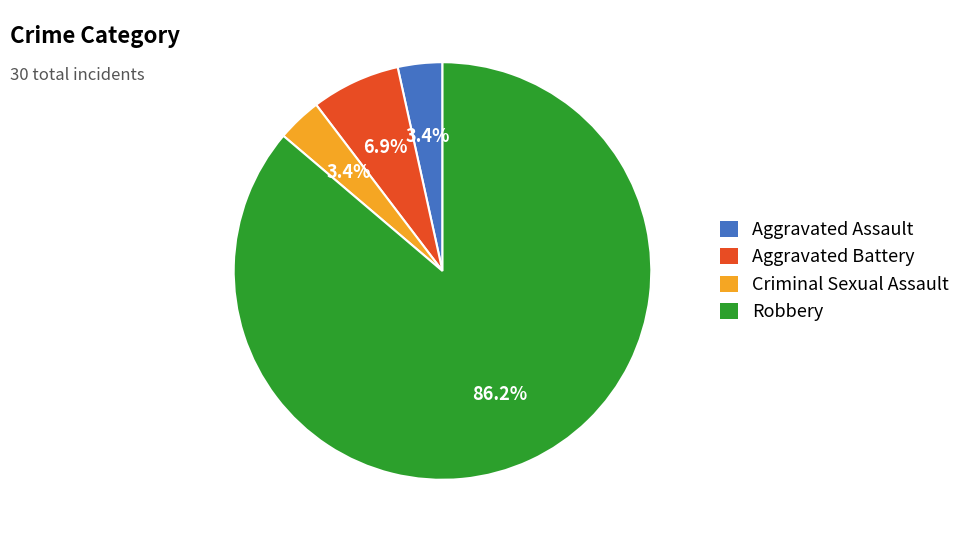

To the nearest percent, what is the difference between the Criminal Sexual Assault and Robbery slice percentages?

83%